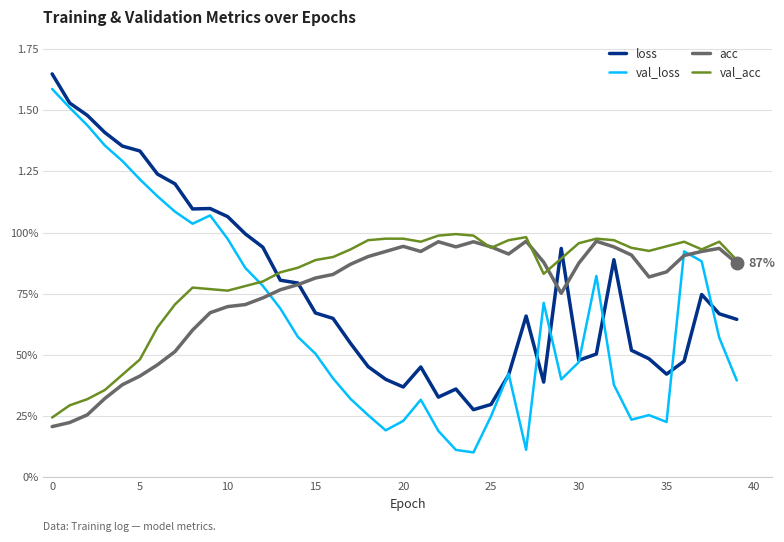

Reading left to right, extract all data points from this chart.

loss: 1.6	1.5	1.5	1.4	1.4	1.3	1.2	1.2	1.1	1.1	1.1	1.0	0.9	0.8	0.8	0.7	0.6	0.5	0.5	0.4	0.4	0.5	0.3	0.4	0.3	0.3	0.4	0.7	0.4	0.9	0.5	0.5	0.9	0.5	0.5	0.4	0.5	0.7	0.7	0.6
val_loss: 1.6	1.5	1.4	1.4	1.3	1.2	1.1	1.1	1.0	1.1	1.0	0.9	0.8	0.7	0.6	0.5	0.4	0.3	0.3	0.2	0.2	0.3	0.2	0.1	0.1	0.2	0.4	0.1	0.7	0.4	0.5	0.8	0.4	0.2	0.3	0.2	0.9	0.9	0.6	0.4
acc: 0.2	0.2	0.3	0.3	0.4	0.4	0.5	0.5	0.6	0.7	0.7	0.7	0.7	0.8	0.8	0.8	0.8	0.9	0.9	0.9	0.9	0.9	1.0	0.9	1.0	0.9	0.9	1.0	0.9	0.8	0.9	1.0	0.9	0.9	0.8	0.8	0.9	0.9	0.9	0.9
val_acc: 0.2	0.3	0.3	0.4	0.4	0.5	0.6	0.7	0.8	0.8	0.8	0.8	0.8	0.8	0.9	0.9	0.9	0.9	1.0	1.0	1.0	1.0	1.0	1.0	1.0	0.9	1.0	1.0	0.8	0.9	1.0	1.0	1.0	0.9	0.9	0.9	1.0	0.9	1.0	0.9